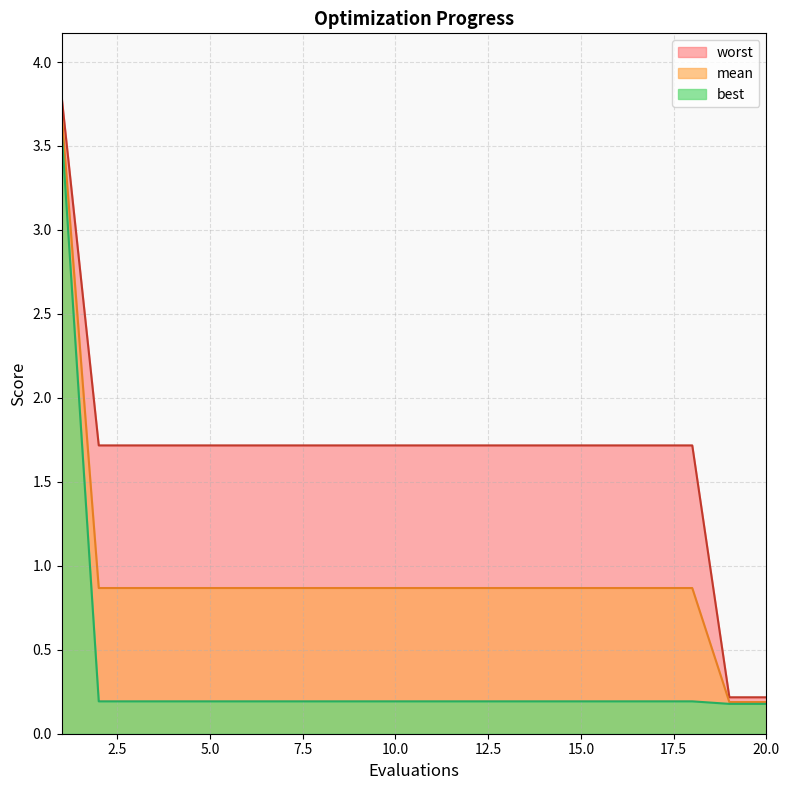

Which series has the largest total across all categories?

worst